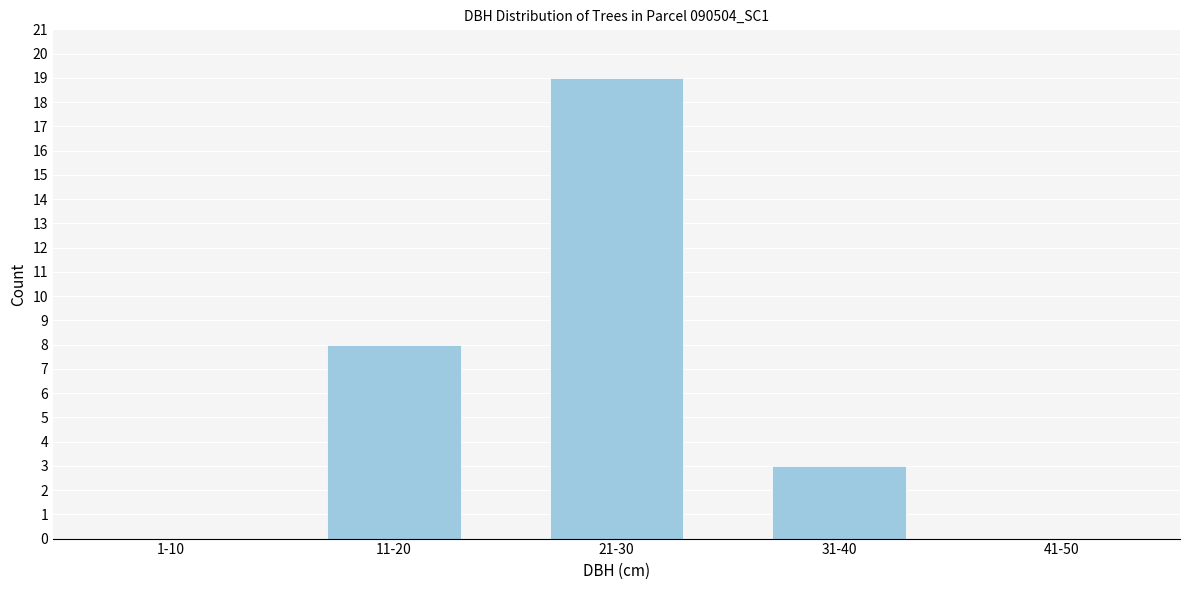

Reading left to right, what are all the values shown in this chart?

1-10=0	11-20=8	21-30=19	31-40=3	41-50=0